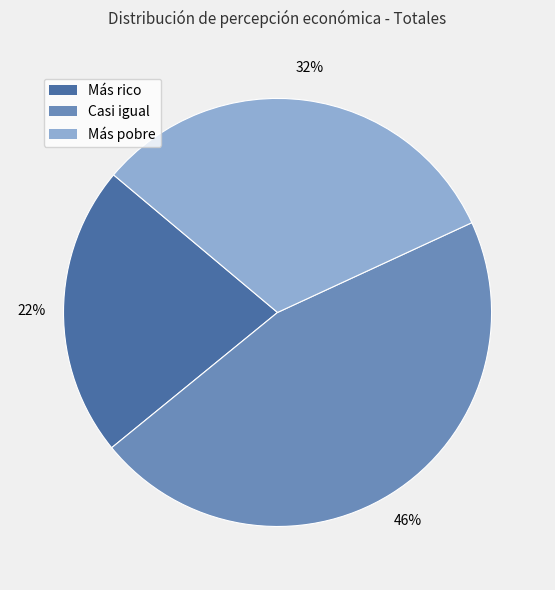

Rank the categories by value from lowest to highest.

Más rico, Más pobre, Casi igual